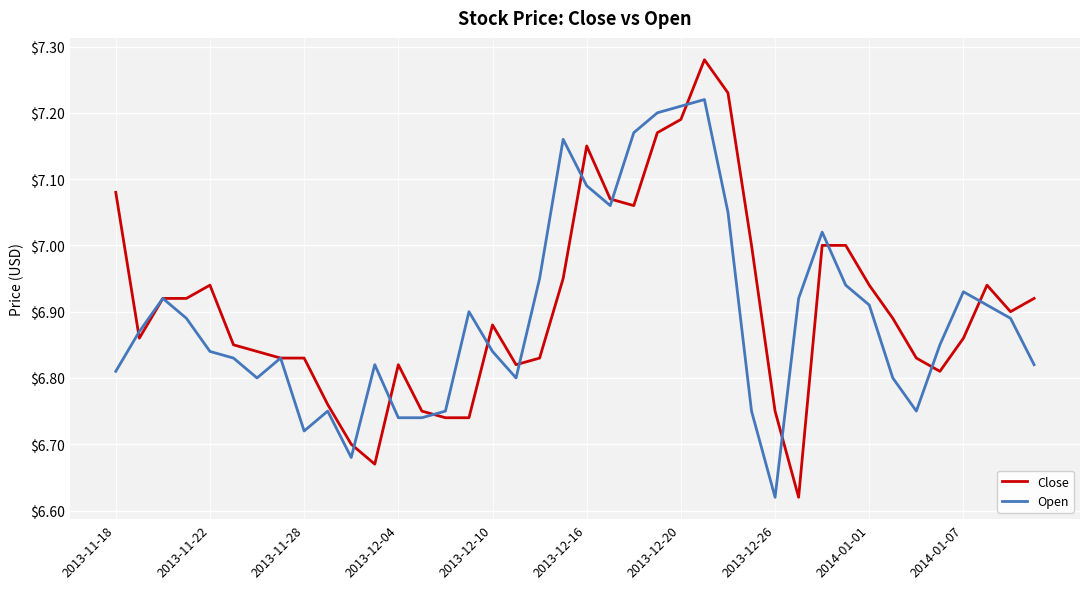

Which series has the widest spread of values?

Close